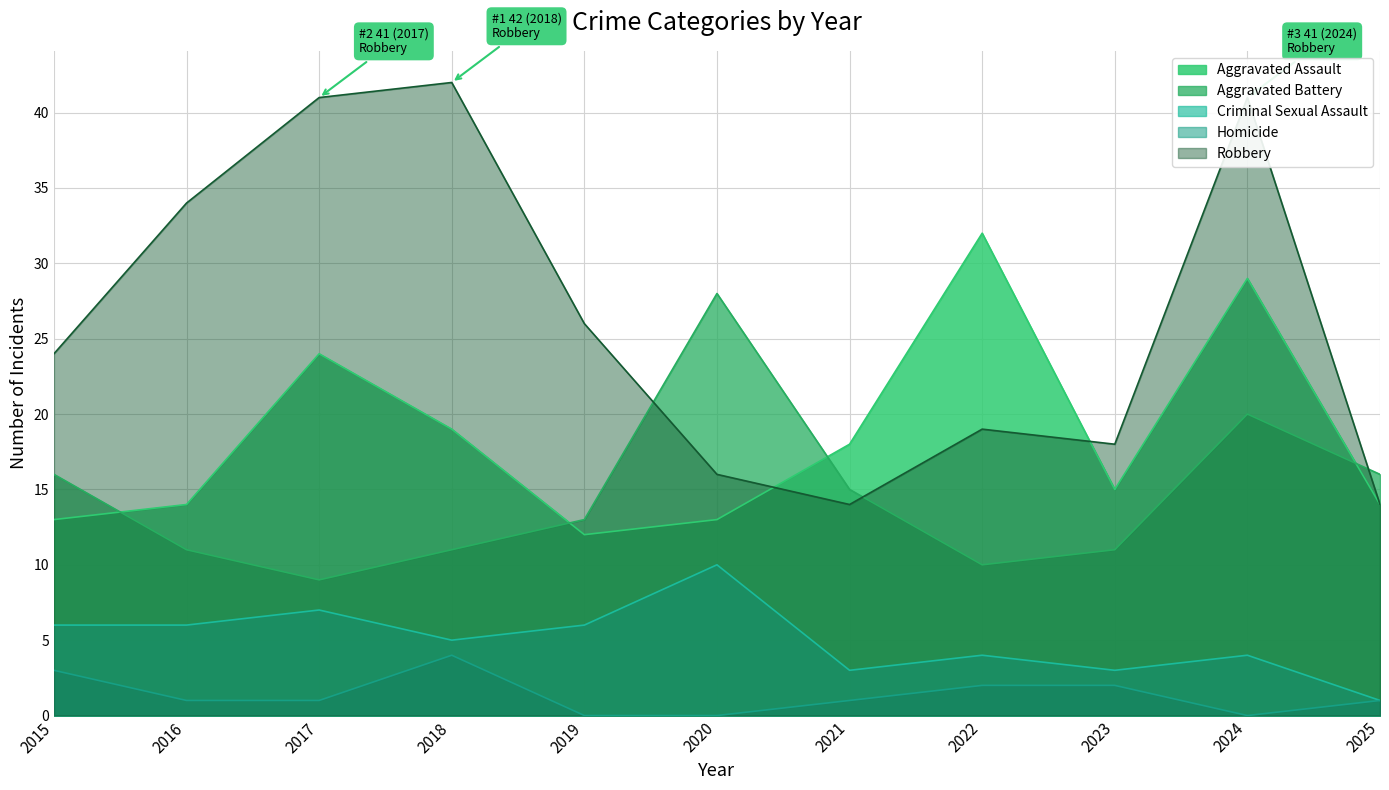

List the series in order of their peak value, highest first.

Robbery, Aggravated Assault, Aggravated Battery, Criminal Sexual Assault, Homicide